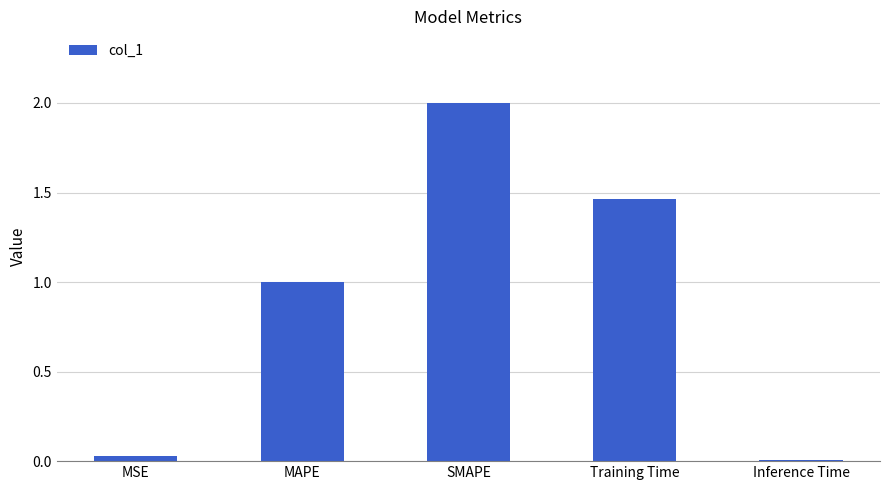

At which category does the chart reach its peak across all series?

SMAPE